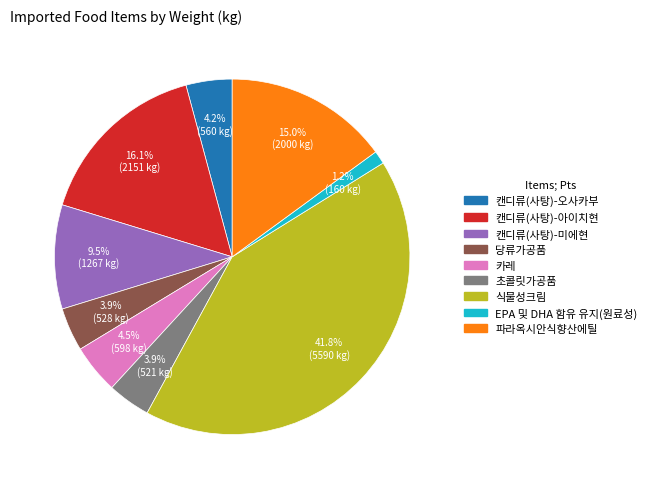

Which has a higher value, 캔디류(사탕)-아이치현 or 파라옥시안식향산에틸?

캔디류(사탕)-아이치현